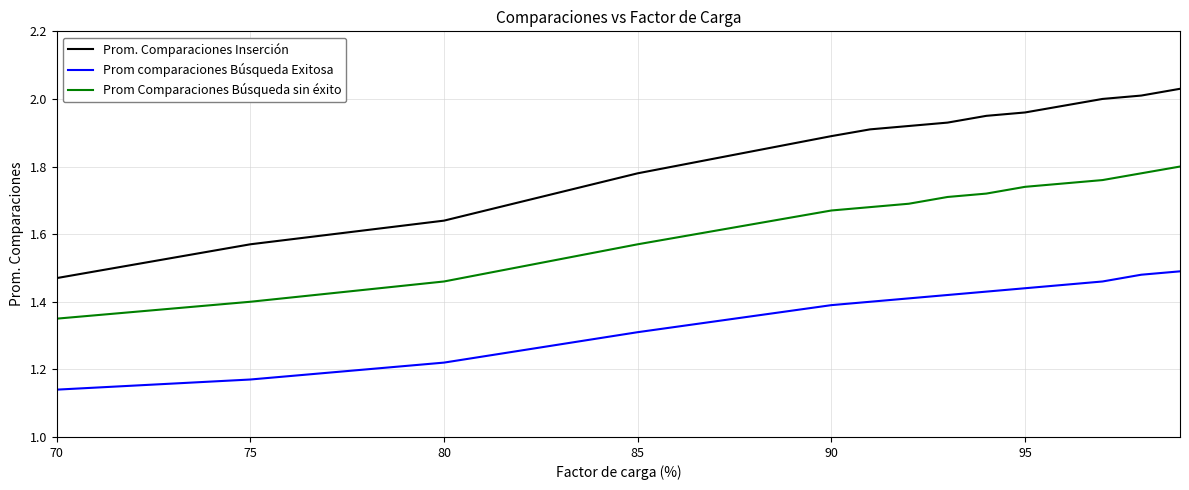

What is the sum of all Prom. Comparaciones Inserción values?

26.0